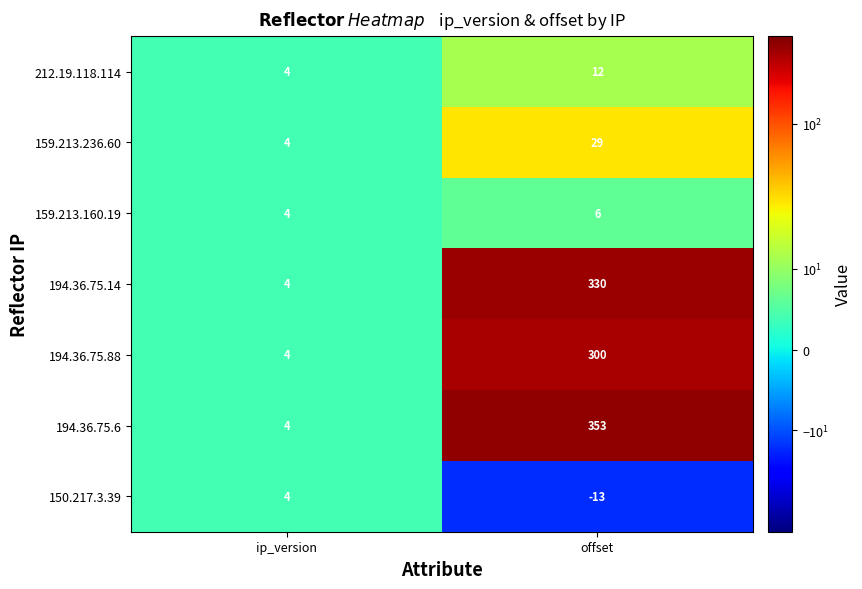

Which series has the largest total across all categories?

194.36.75.6